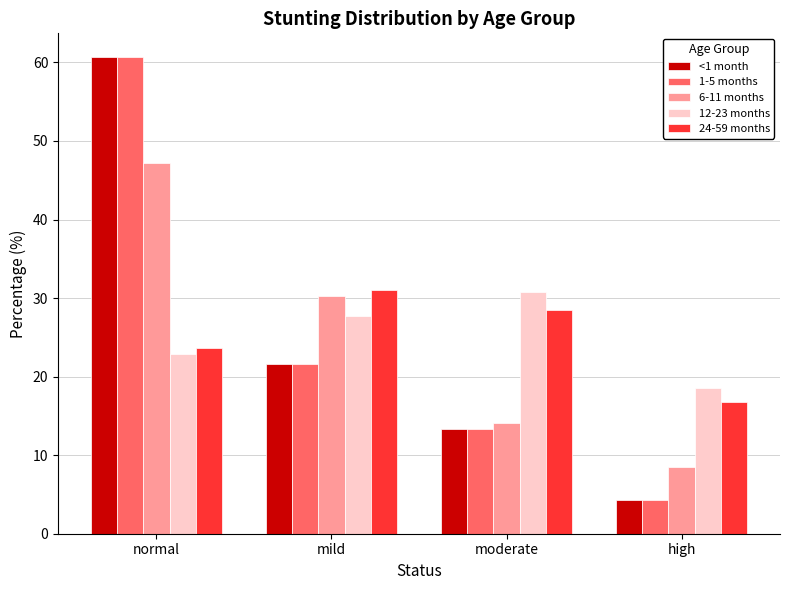

What is the difference between the highest and lowest values at mild?

9.4